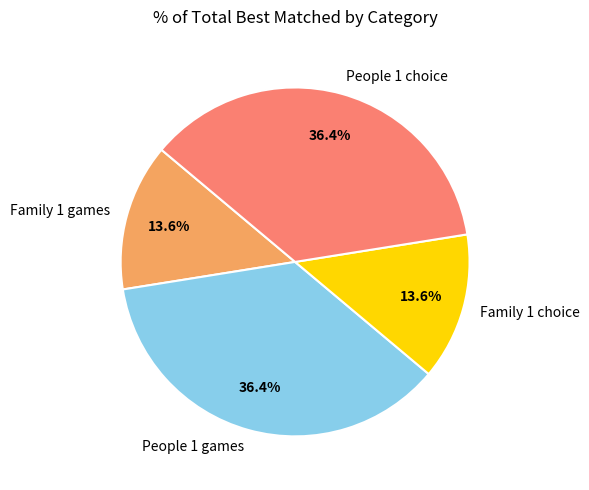

To the nearest percent, what portion does Family 1 choice represent?

14%